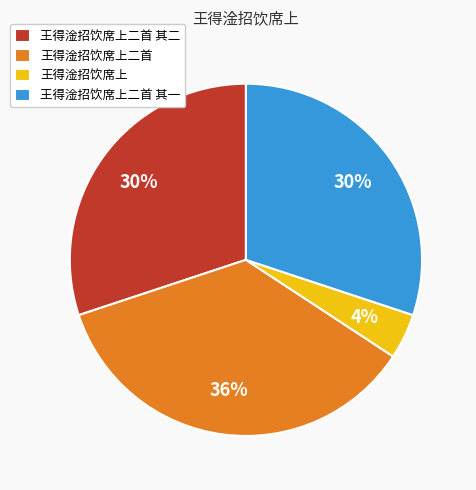

To the nearest percent, what percentage of the pie is 王得淦招饮席上二首?

36%